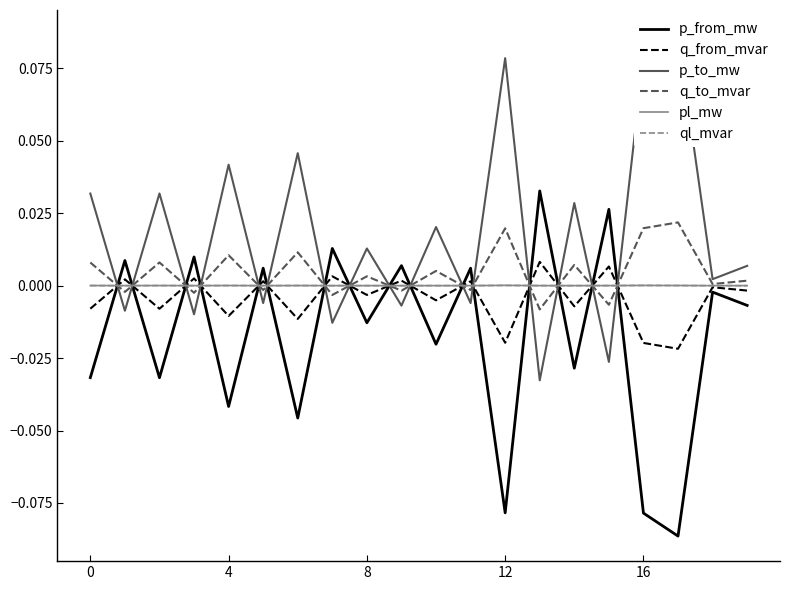

Is the value of p_from_mw at 0 greater than the value of p_to_mw at 16?

No